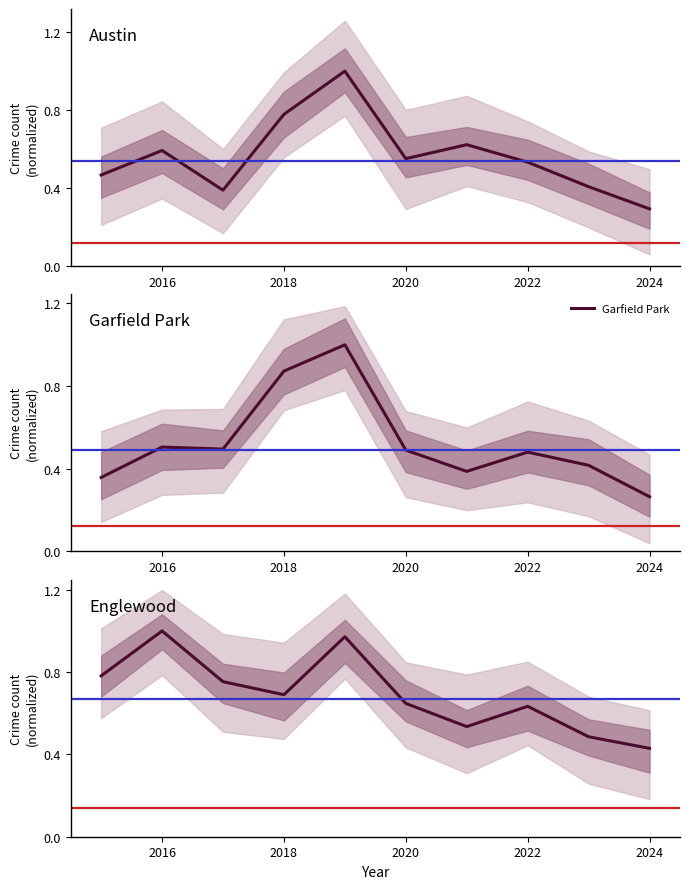

Rank the series by their average value, from lowest to highest.

Garfield Park, Austin, Englewood